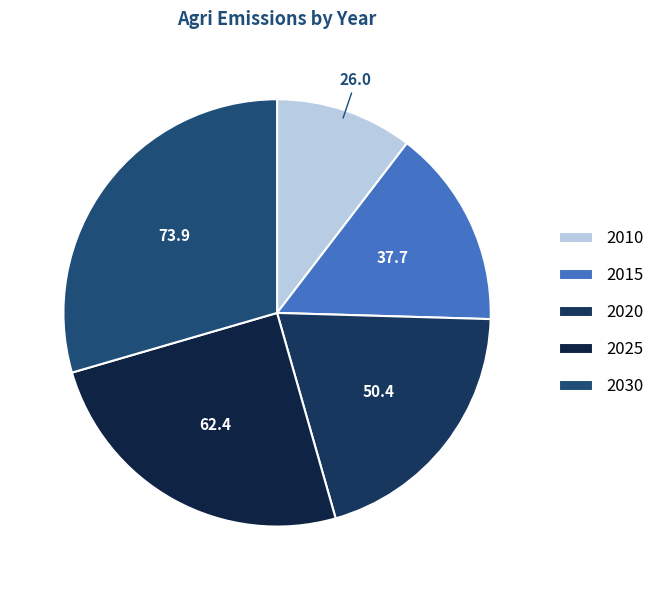

Count the number of slices in the pie.

5